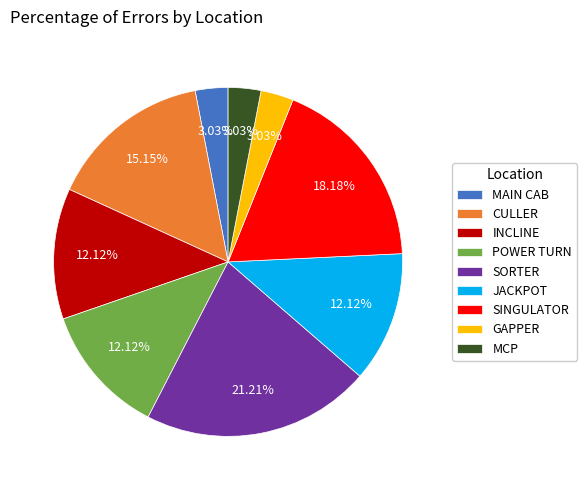

Approximately how many times larger is the value at SORTER compared to CULLER?

1.4